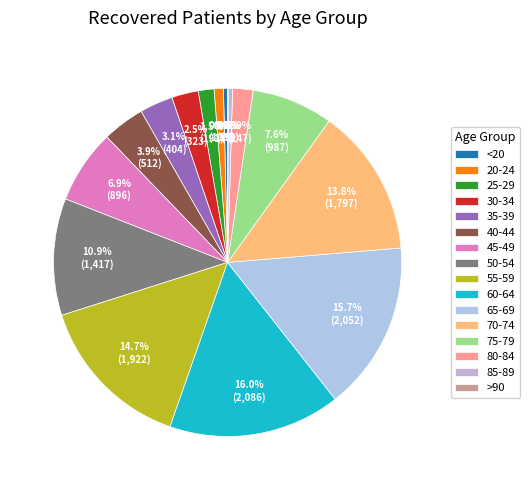

To the nearest percent, what is the difference between the 75-79 and >90 slice percentages?

7%